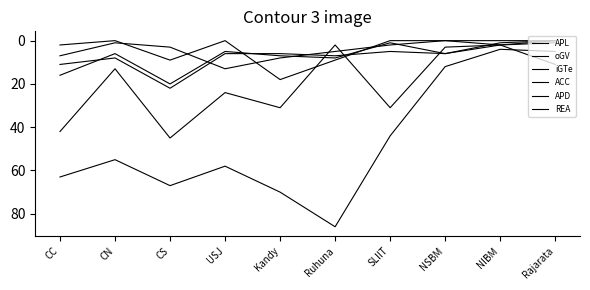

How many times do iGTe and APD cross each other?

2